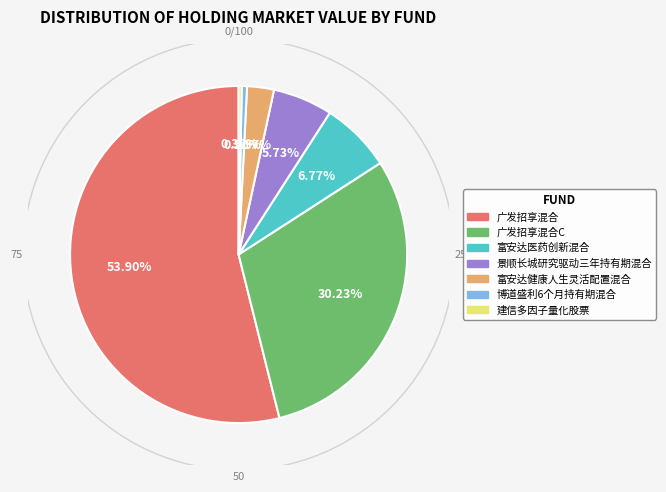

To the nearest percent, what portion does 富安达医药创新混合 represent?

7%